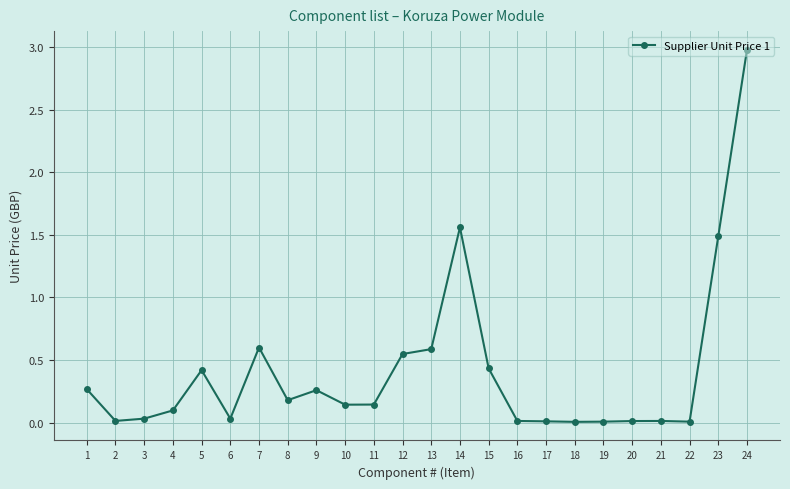

Which category has the highest value across all series?

24